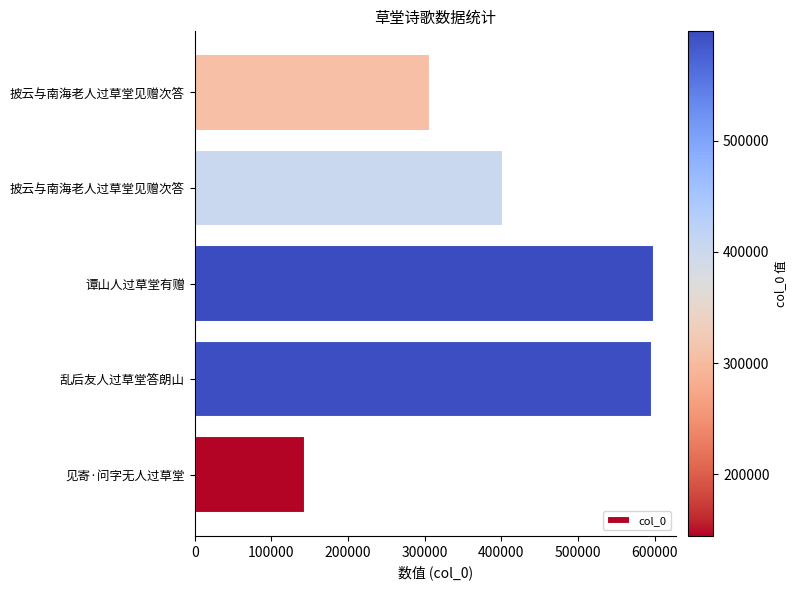

Does the chart contain any negative values?

No